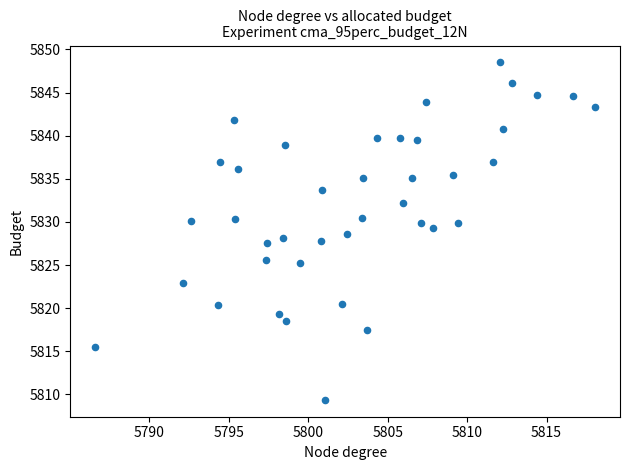

What is the range of X values (max minus min)?

31.4